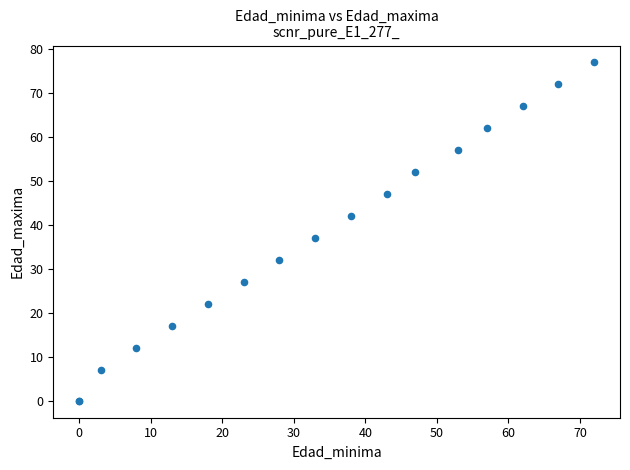

What Y value in the scatter plot is closest to 38?

37